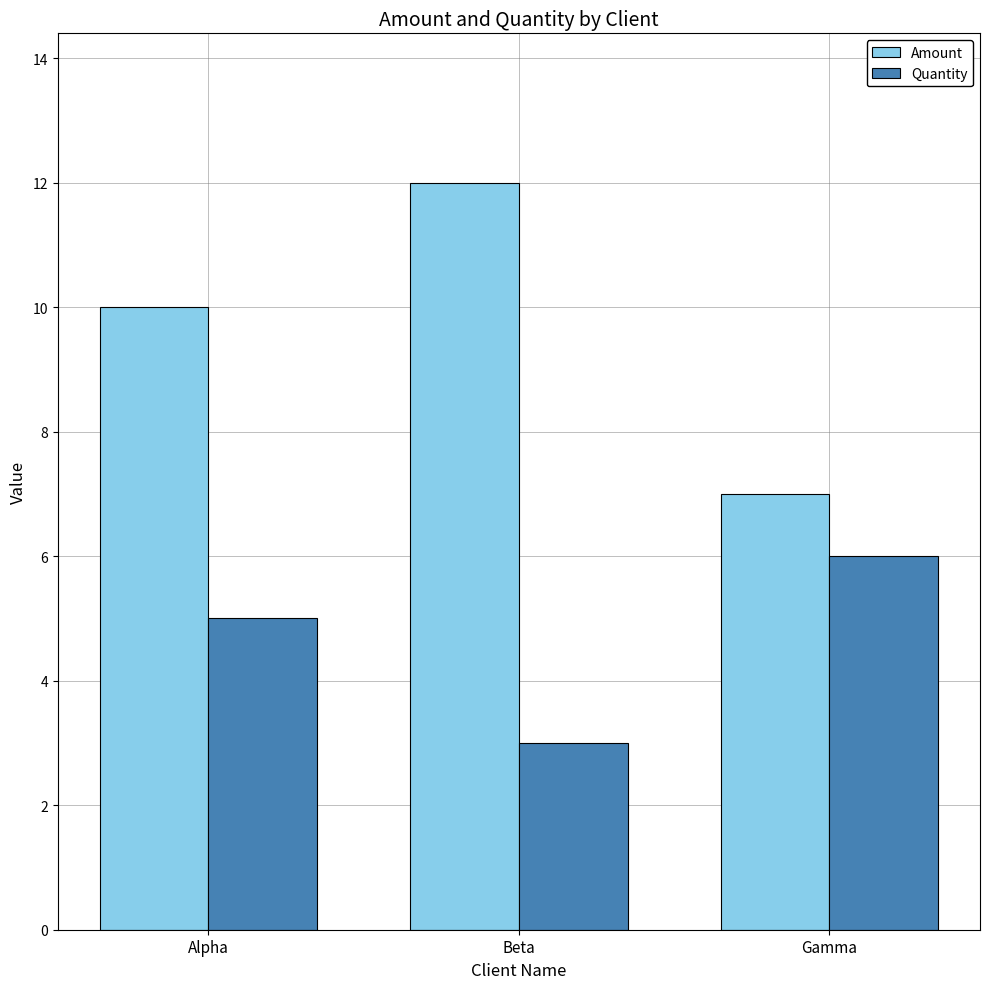

What is the label of the 3rd bar from the right?

Alpha